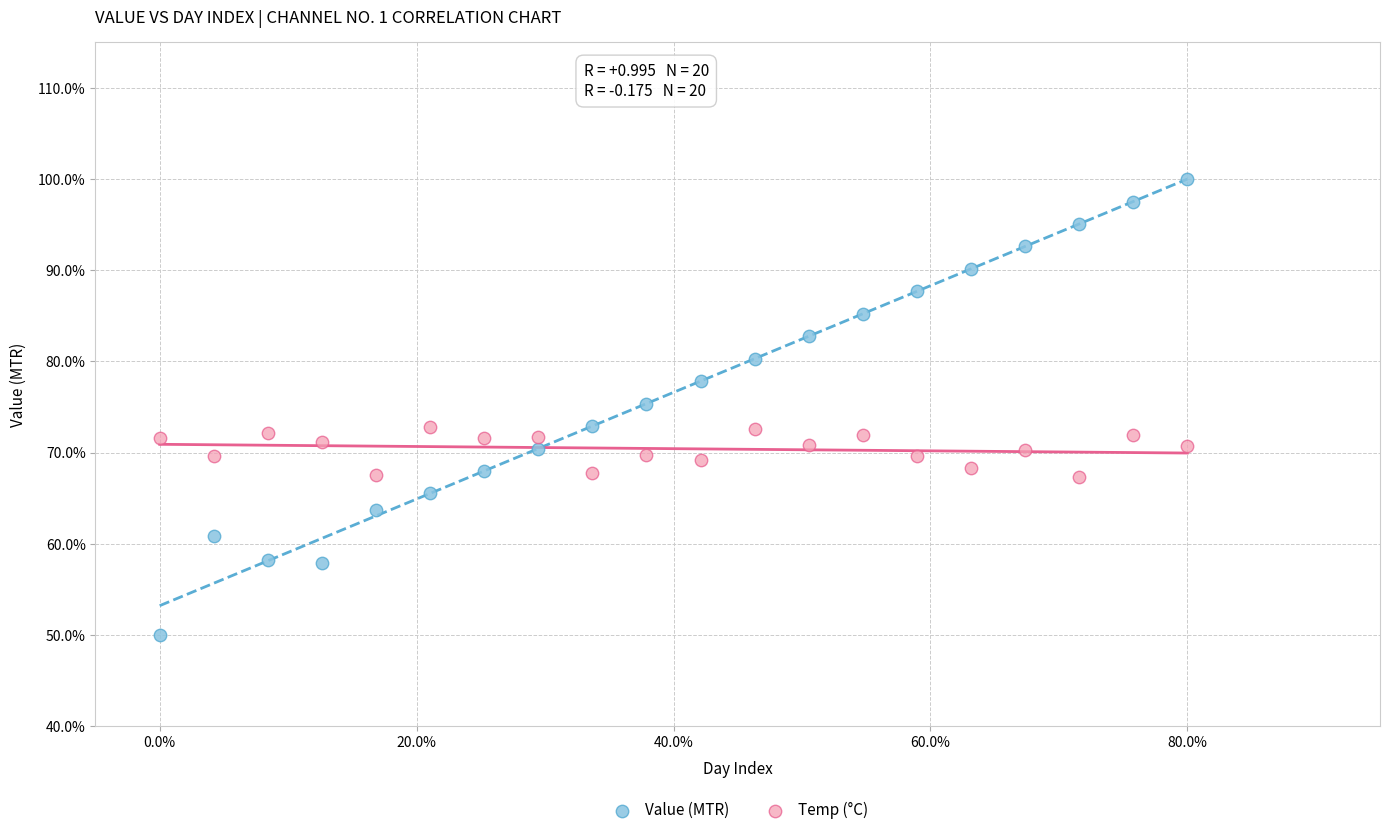

Which series has the widest spread of Y values?

Value (MTR)